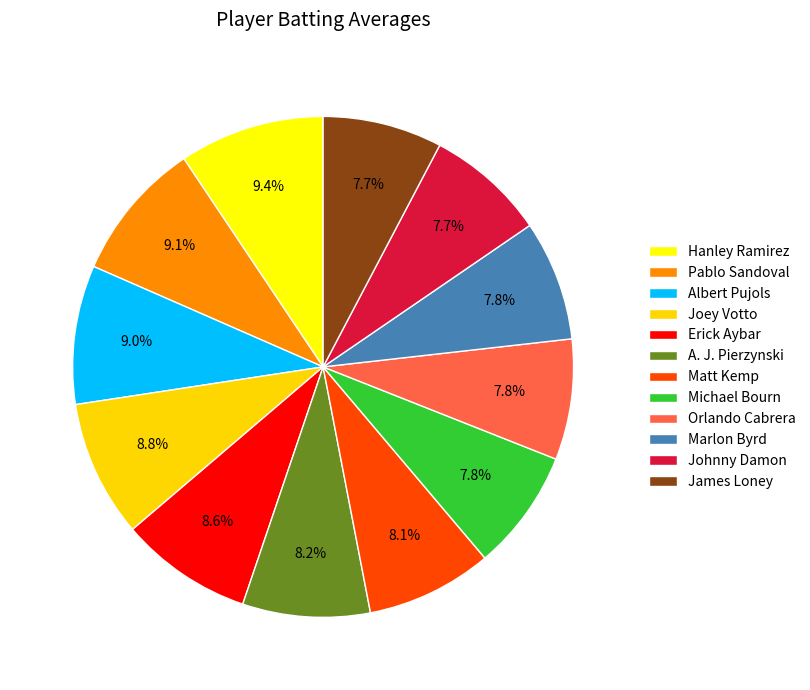

Count the number of slices in the pie.

12